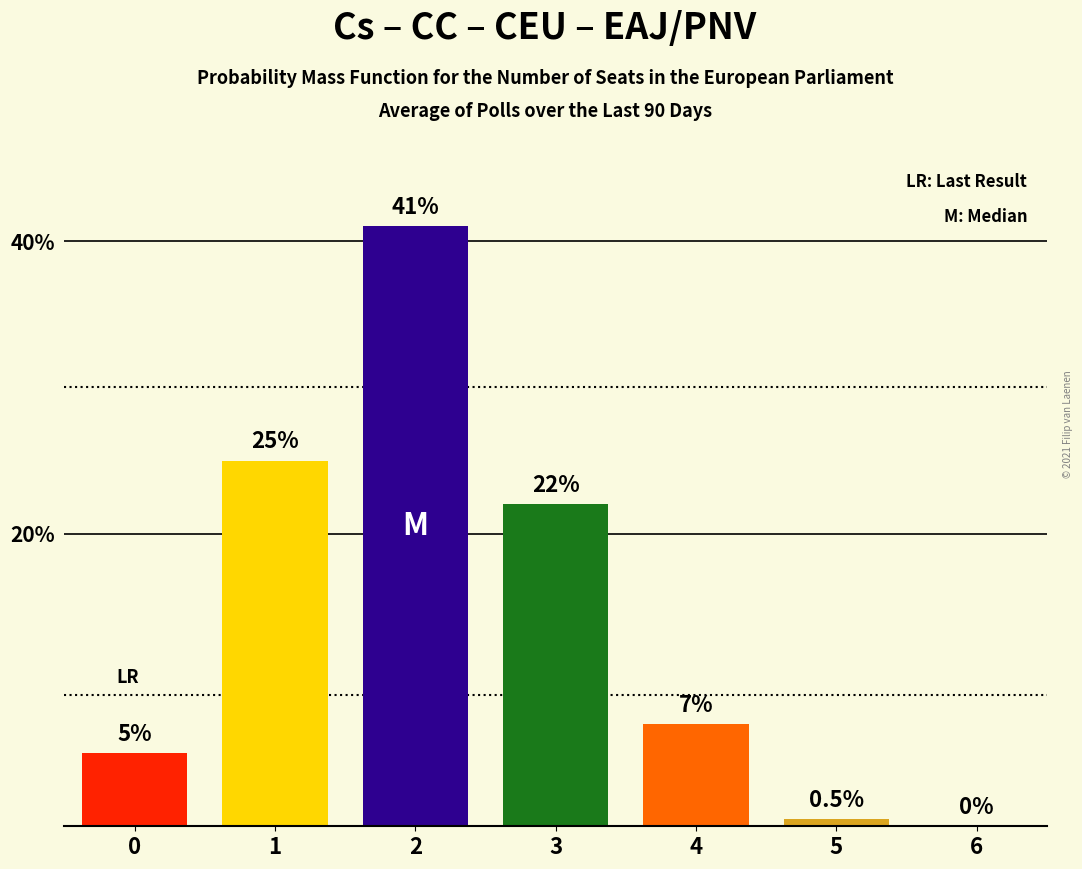

What is the average value?

14.4